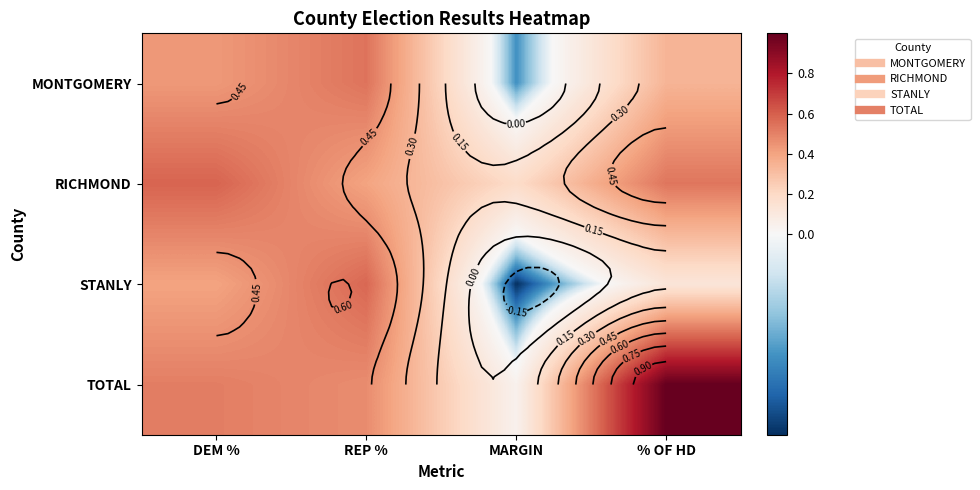

What is the difference between the maximum and minimum values in the TOTAL series?

1.0